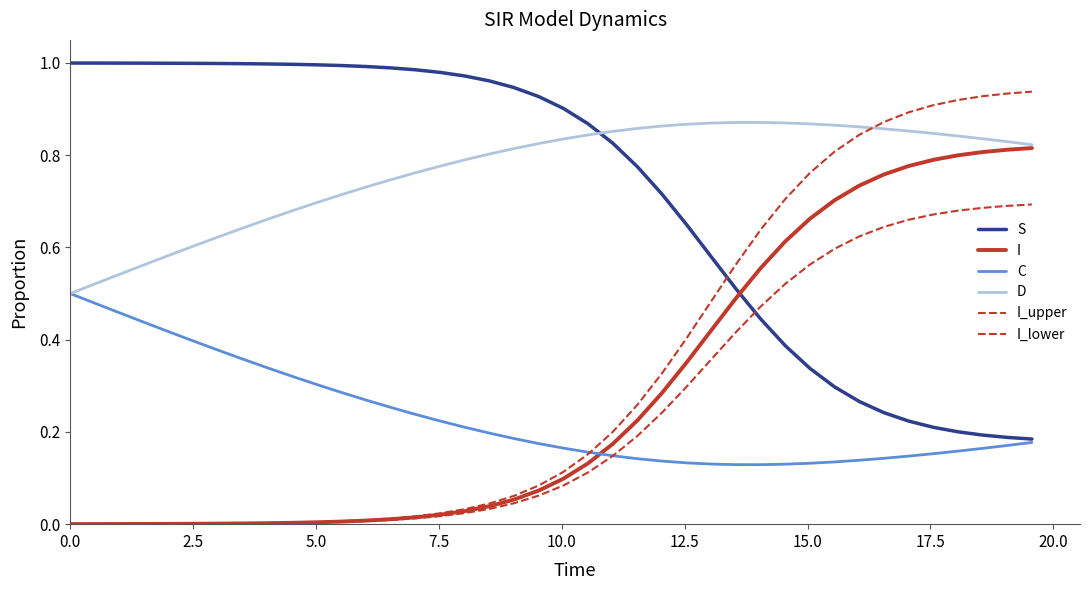

Is this an area chart (filled region under the line)?

No